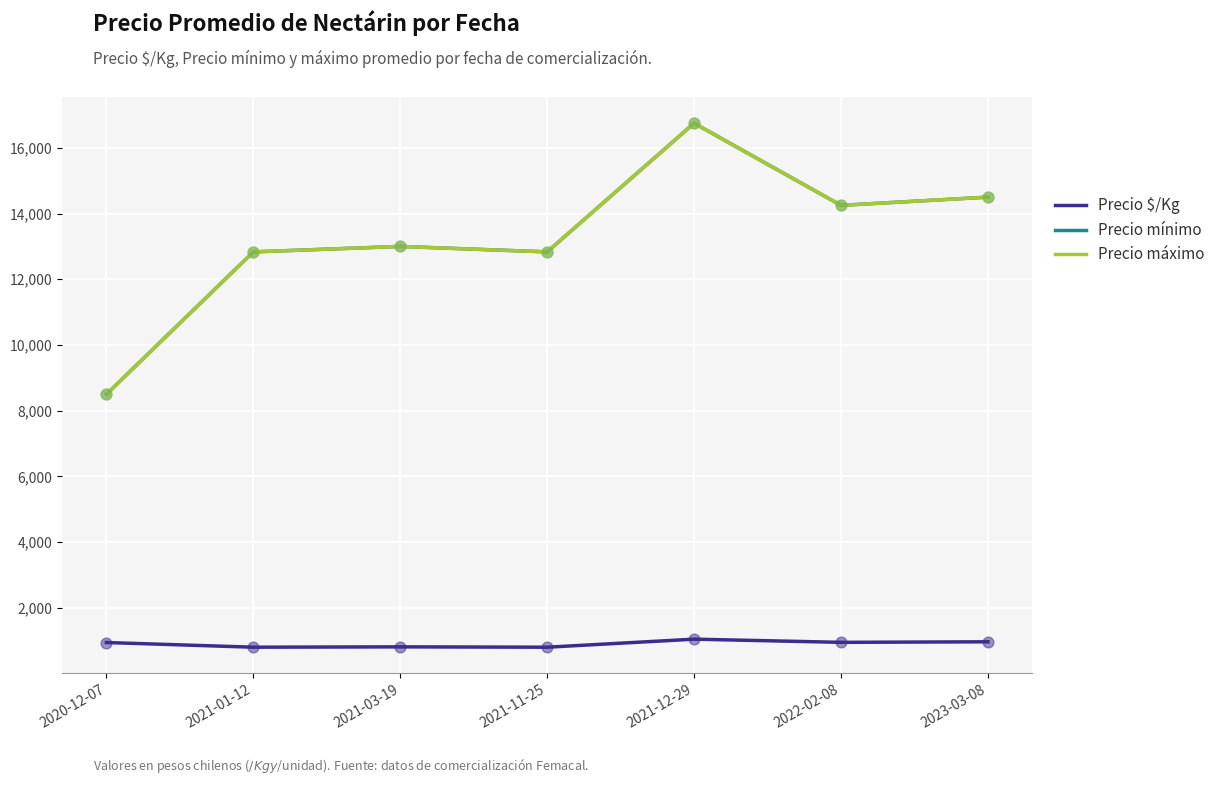

Is the value of Precio máximo at 2020-12-07 greater than the value of Precio mínimo at 2021-03-19?

No